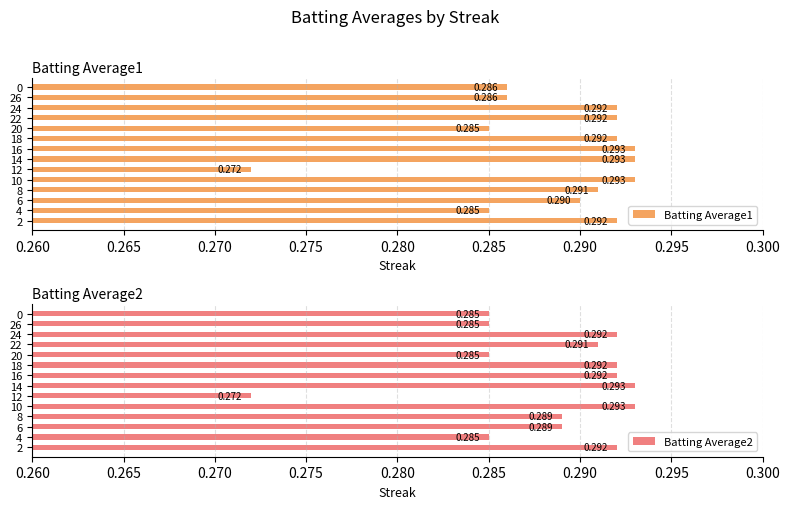

Which series changed the most between 12 and 18?

Batting Average1